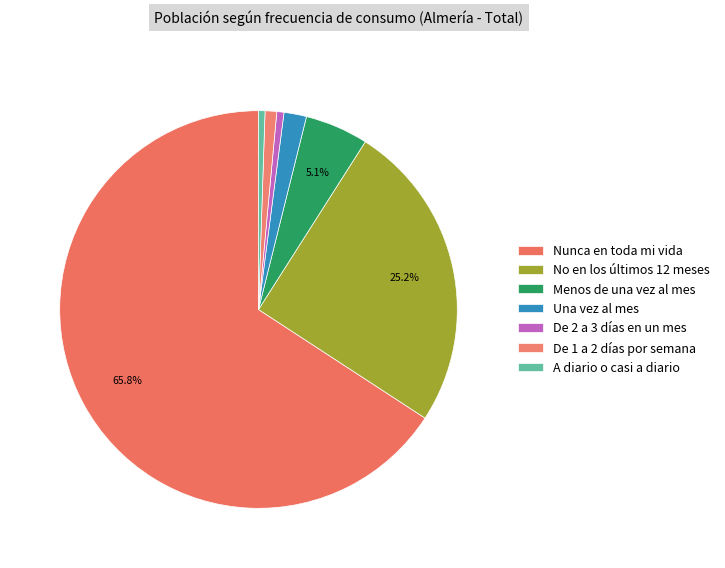

How many segments does this pie chart have?

7